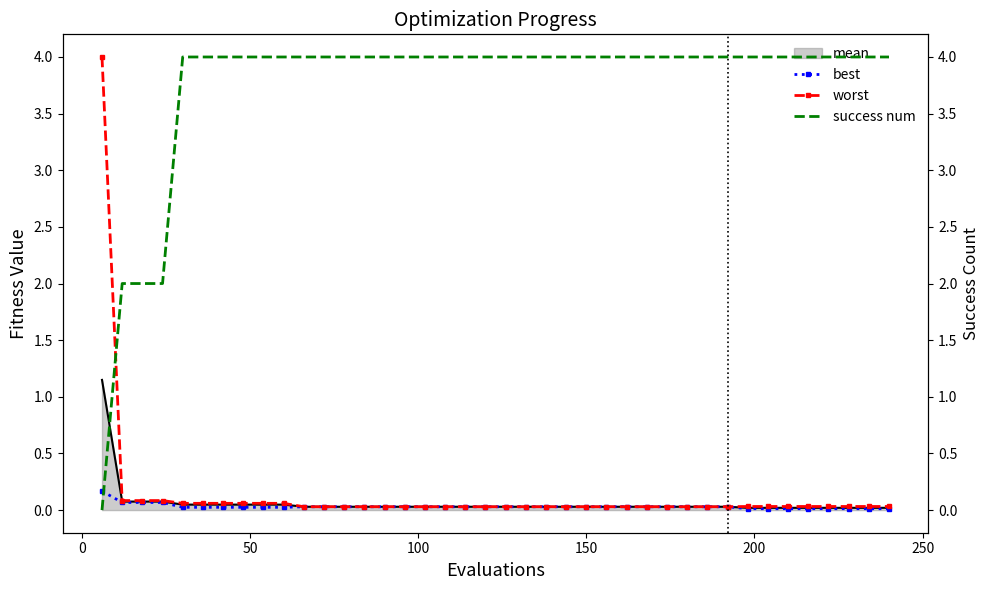

True or false: worst and best intersect in this chart.

False